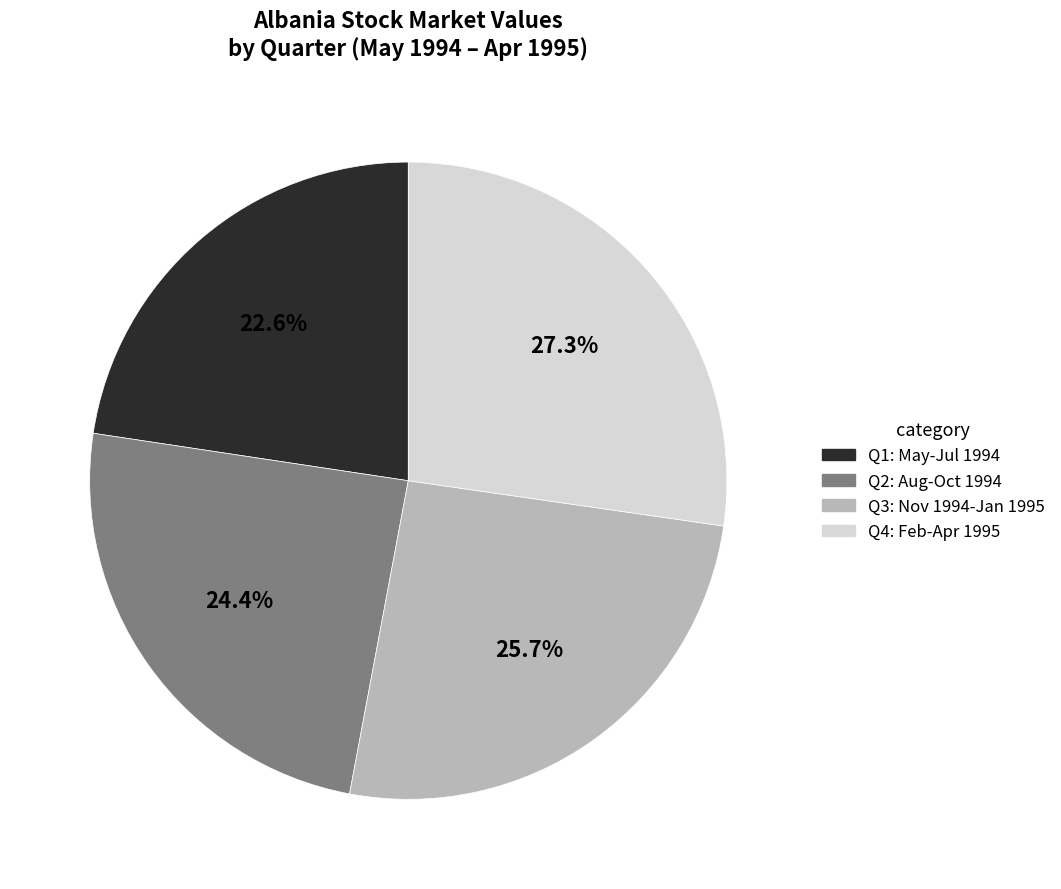

Does any single category account for the majority?

No